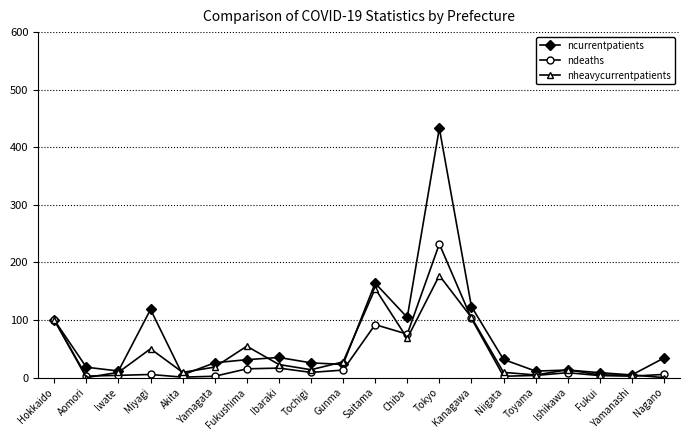

True or false: nheavycurrentpatients has a value of 54.5 at Fukushima.

True